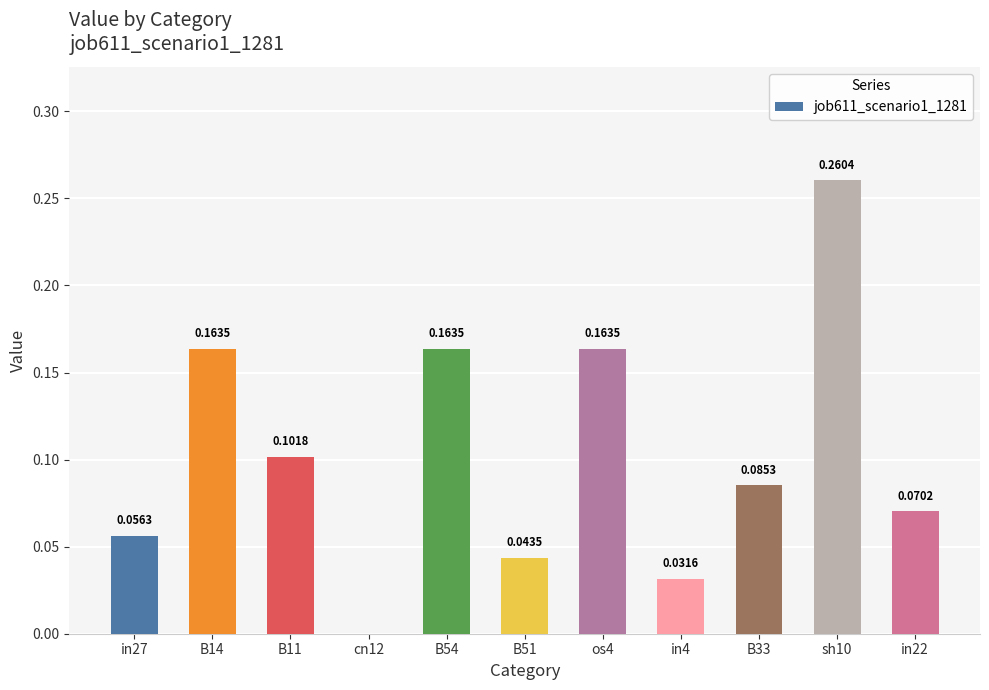

What is the change in value from B14 to B11?

-0.1